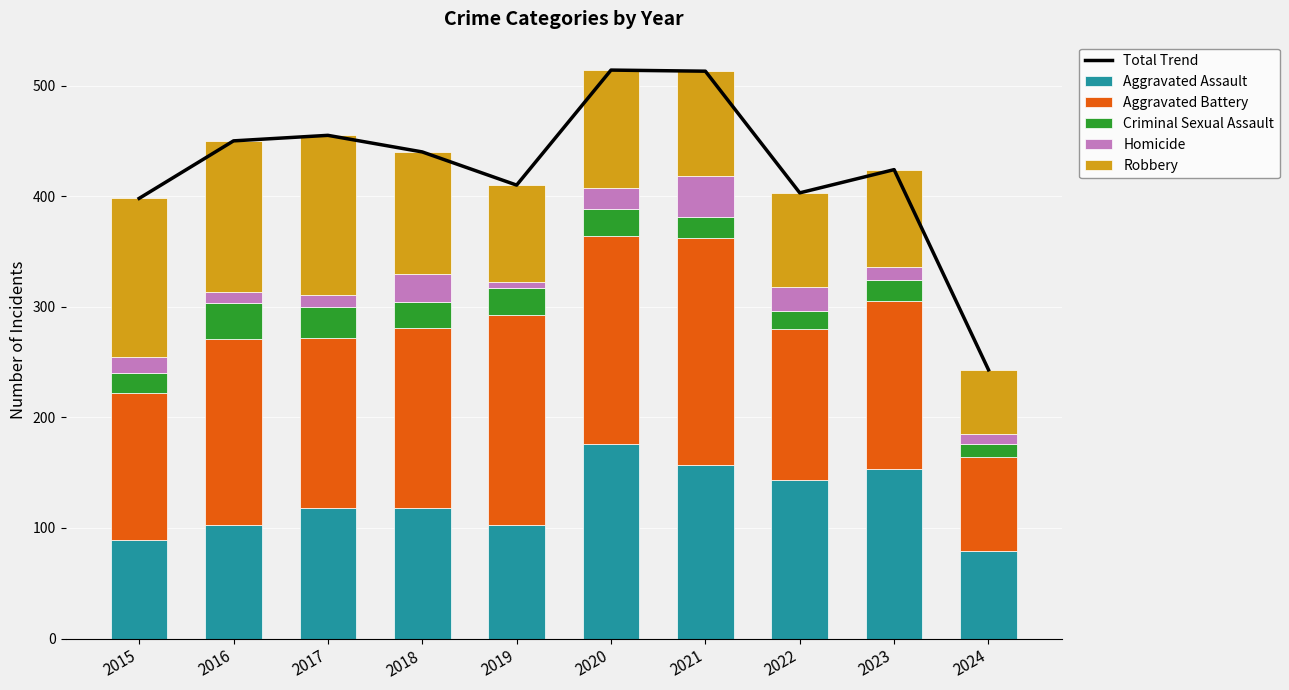

Reading left to right, extract all data points from this chart.

Total Trend: 398	450	455	440	410	514	513	403	424	243
Aggravated Assault: 89	103	118	118	103	176	157	143	153	79
Aggravated Battery: 133	168	154	163	190	188	205	137	152	85
Criminal Sexual Assault: 18	32	28	23	24	24	19	16	19	12
Homicide: 15	10	11	26	5	19	37	22	12	9
Robbery: 143	137	144	110	88	107	95	85	88	58